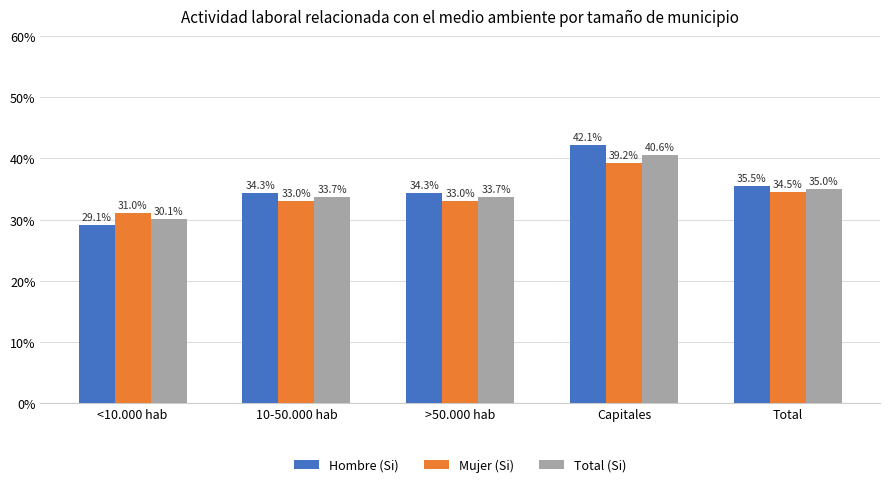

Which series has the largest range (max minus min)?

Hombre (Si)